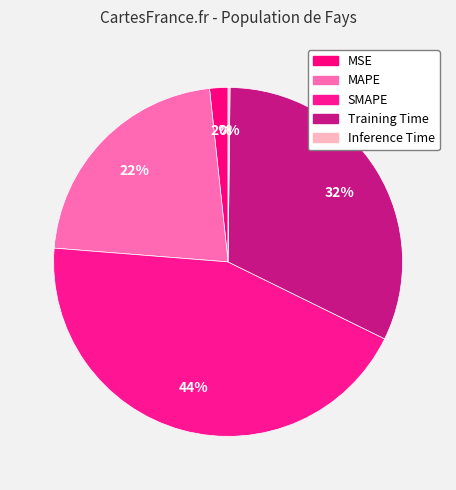

How many segments does this pie chart have?

5